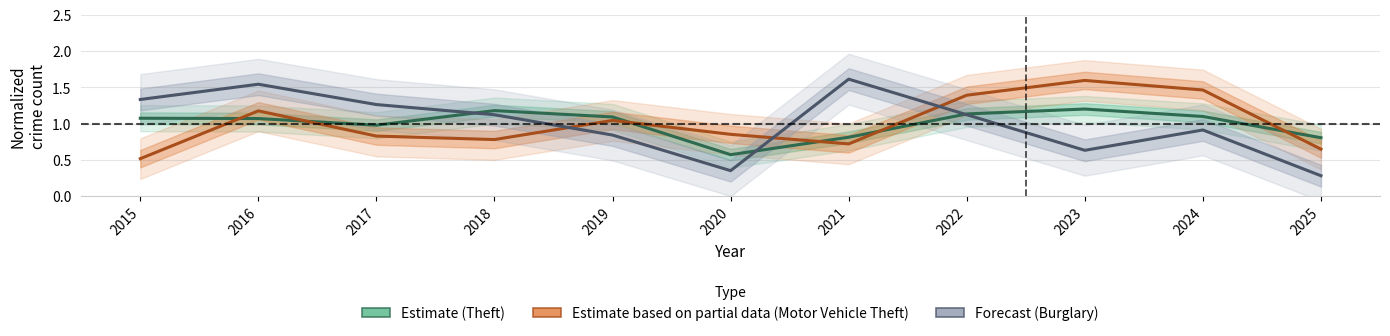

How many values in the Estimate (Theft) series exceed 1?

7